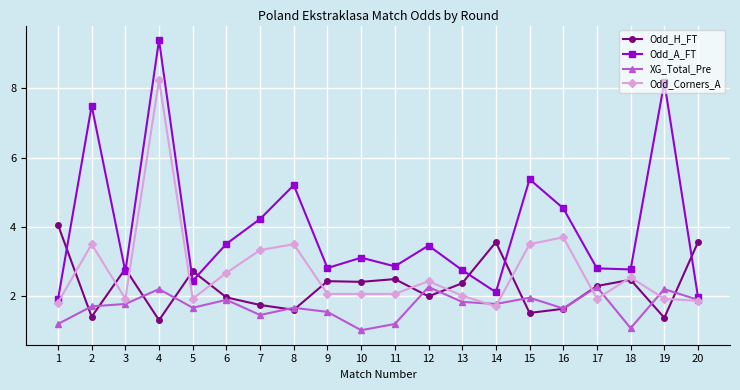

Is the value of XG_Total_Pre at 1 greater than the value of Odd_A_FT at 4?

No